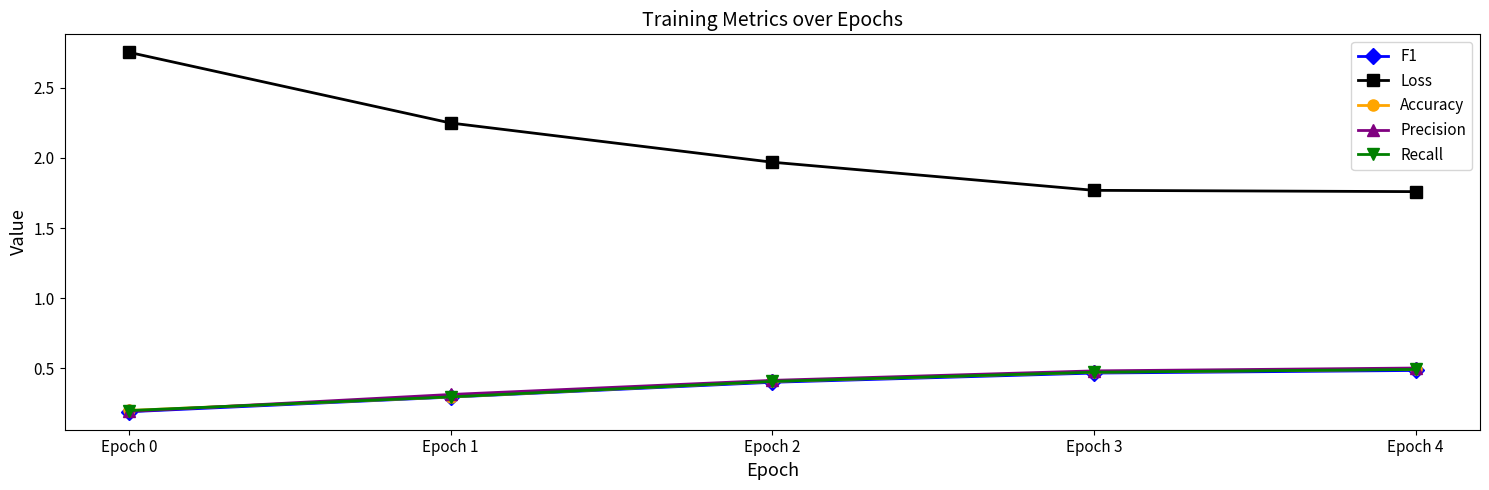

What is the difference between the second highest and minimum values in the F1 series?

0.3